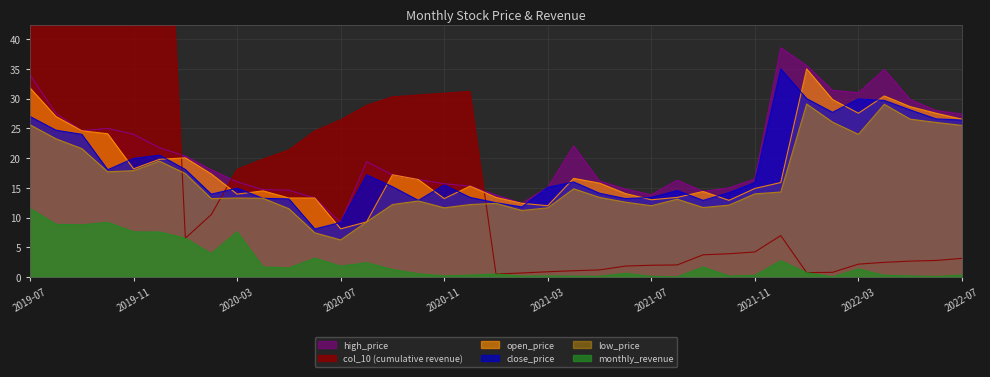

At which category does close_price reach its first local peak?

2019-12